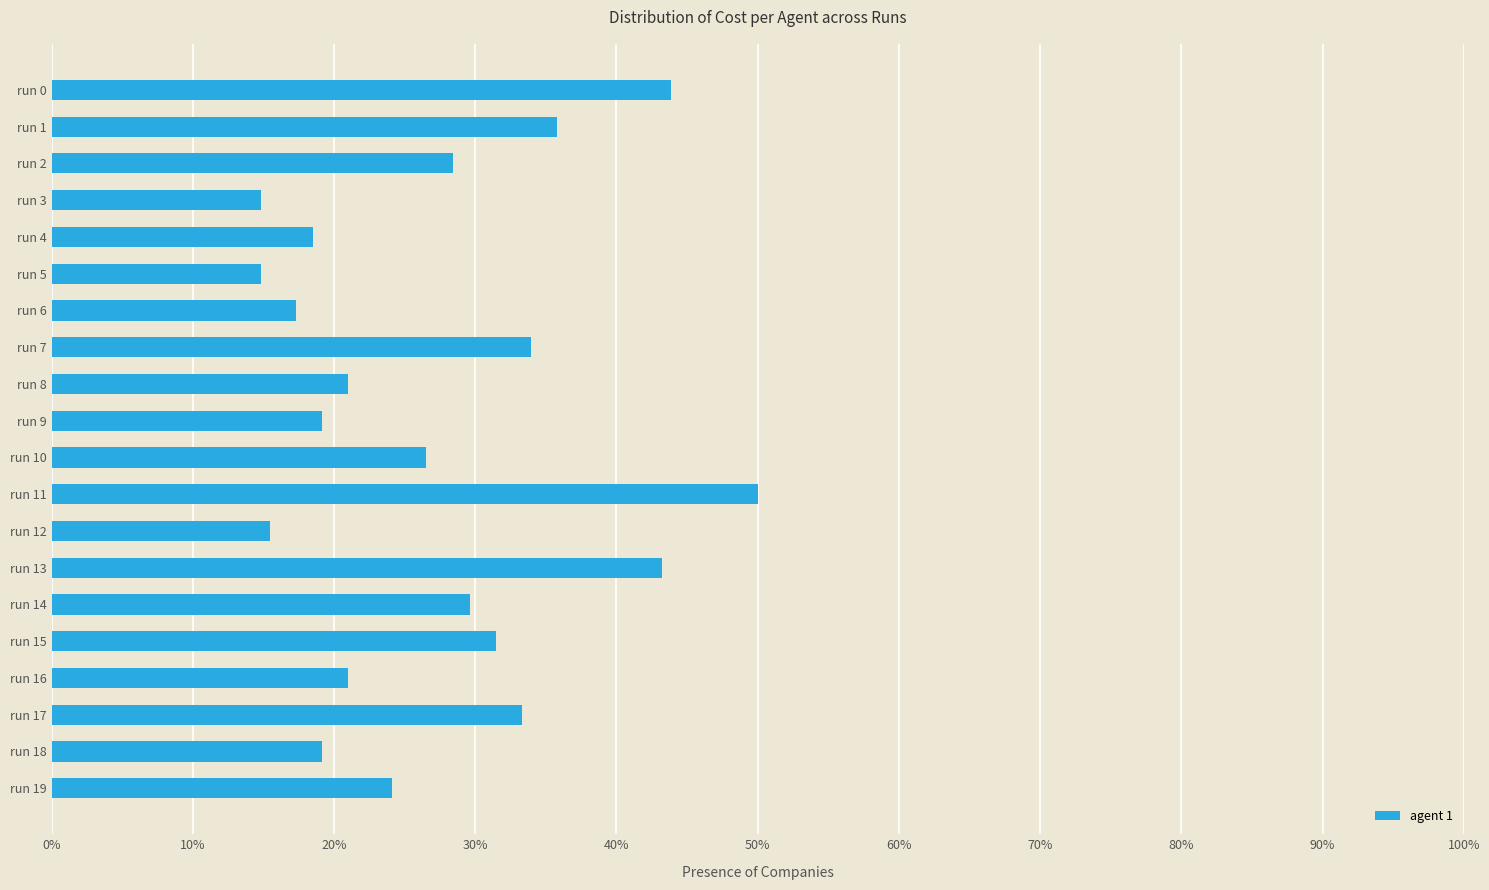

What is the smallest value displayed?

14.8